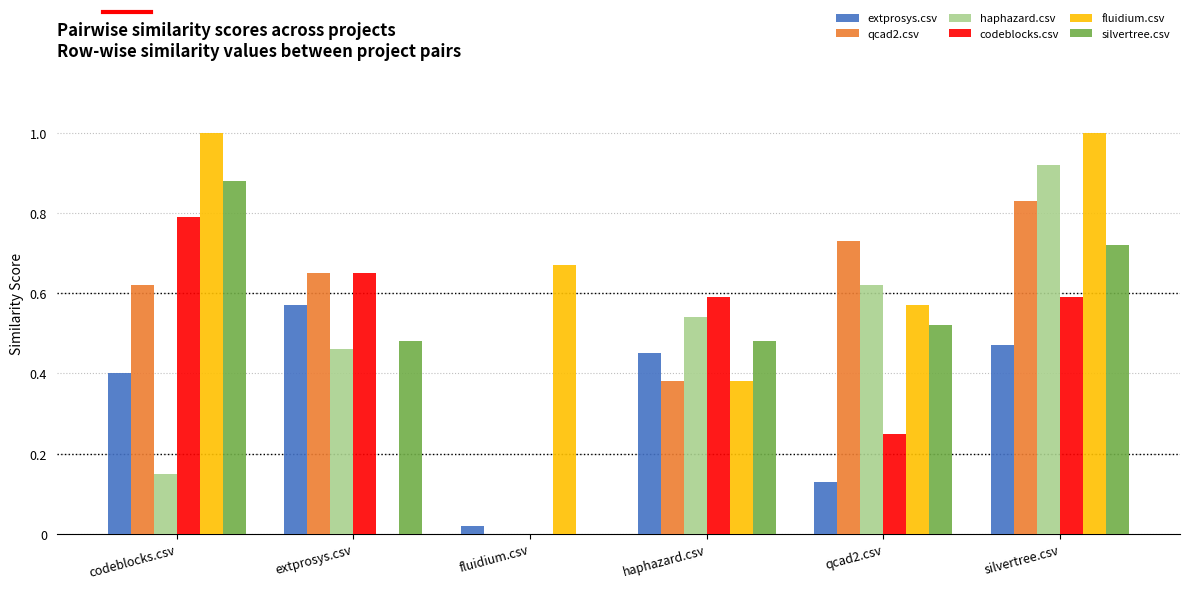

What is the total value across all series at haphazard.csv?

2.8